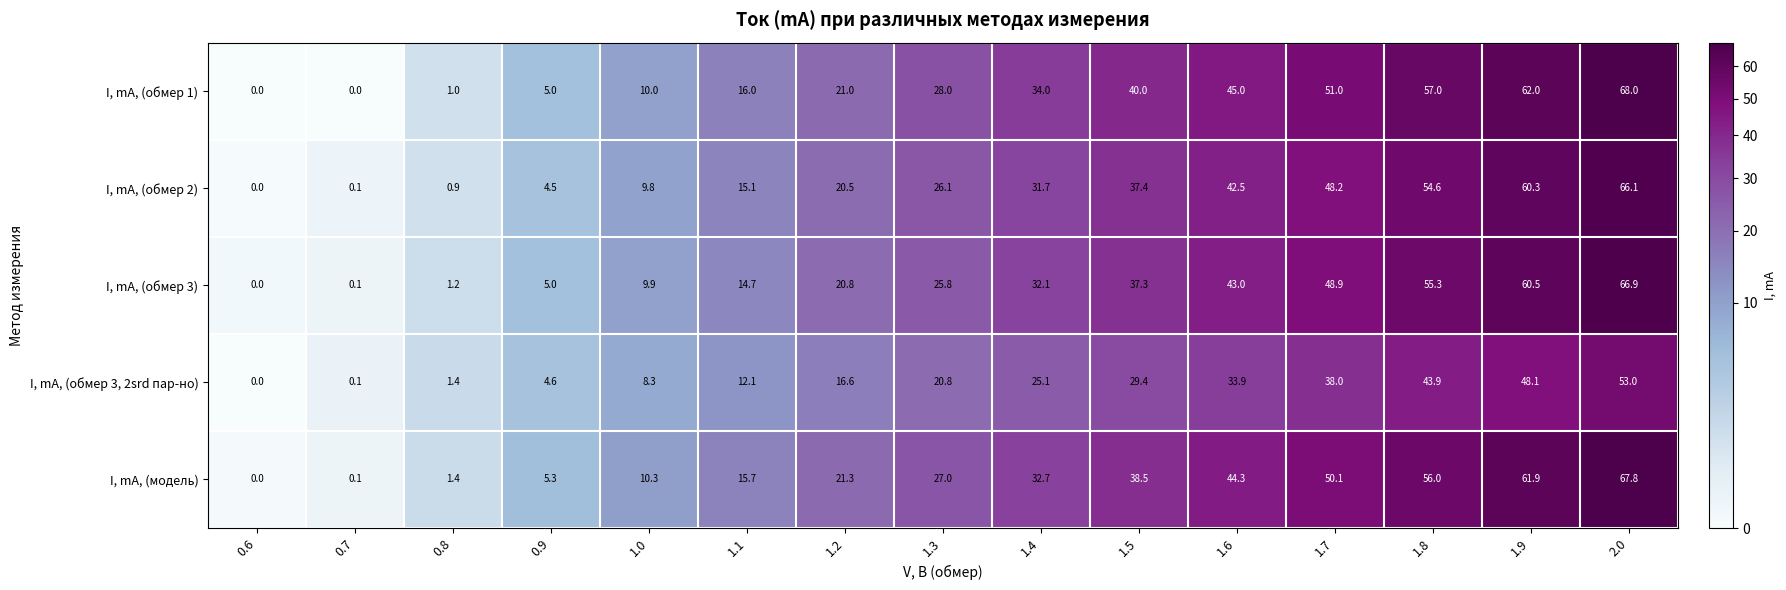

Which series has the largest range (max minus min)?

I, mA, (обмер 1)